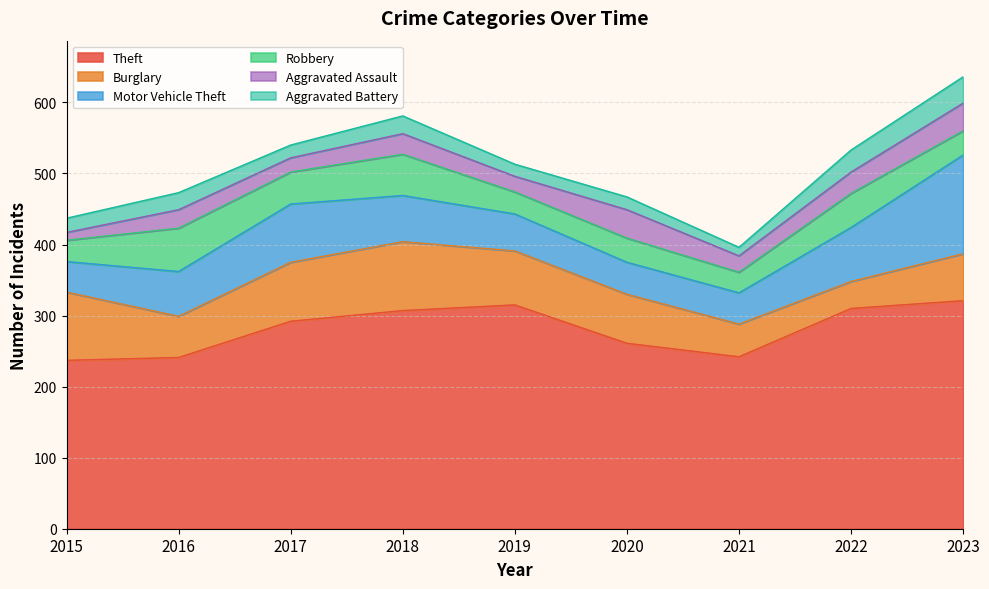

True or false: Motor Vehicle Theft has a value of 76 at 2020.

False